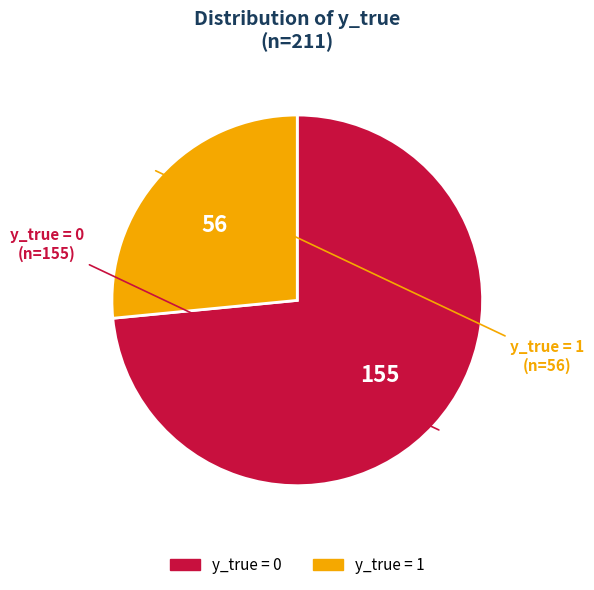

Is there a majority slice in this chart?

Yes